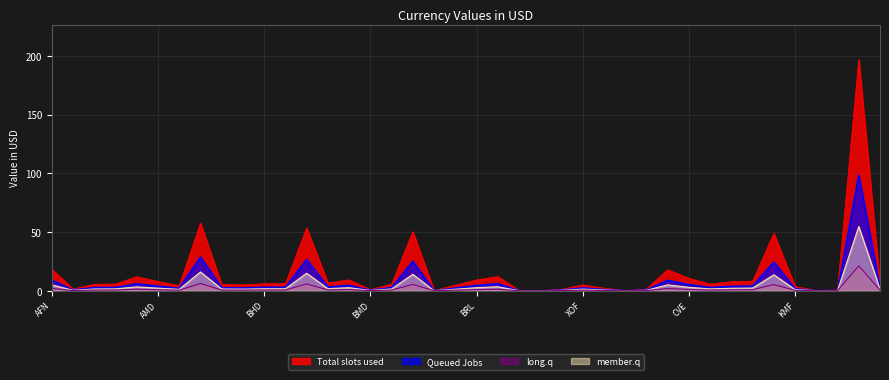

Reading left to right, what are all the values shown in this chart?

Total slots used: 18.3	1.5	5.5	5.7	11.9	7.9	4.3	57.6	5.3	5.0	6.0	6.1	53.5	6.6	9.3	1.0	5.5	50.4	0.2	4.7	9.2	12.1	0.4	0.1	1.3	5.0	2.2	0.2	1.4	17.9	10.6	5.6	7.6	8.2	48.9	3.6	0.2	0.7	196.9	5.5
Queued Jobs: 9.1	0.8	2.8	2.9	6.0	4.0	2.1	28.8	2.6	2.5	3.0	3.0	26.8	3.3	4.6	0.5	2.8	25.2	0.1	2.4	4.6	6.1	0.2	0.1	0.6	2.5	1.1	0.1	0.7	9.0	5.3	2.8	3.8	4.1	24.4	1.8	0.1	0.3	98.5	2.7
member.q: 5.0	0.4	1.5	1.6	3.3	2.2	1.2	16.0	1.5	1.4	1.7	1.7	14.9	1.8	2.6	0.3	1.5	14.0	0.1	1.3	2.6	3.4	0.1	0.0	0.4	1.4	0.6	0.0	0.4	5.0	2.9	1.6	2.1	2.3	13.6	1.0	0.1	0.2	54.7	1.5
long.q: 2.0	0.1	0.6	0.6	1.3	0.9	0.5	6.2	0.6	0.6	0.7	0.7	5.8	0.7	1.0	0.1	0.6	5.4	0.0	0.5	1.0	1.3	0.0	0.0	0.1	0.6	0.2	0.0	0.1	1.9	1.1	0.6	0.8	0.9	5.3	0.4	0.0	0.1	21.2	0.6